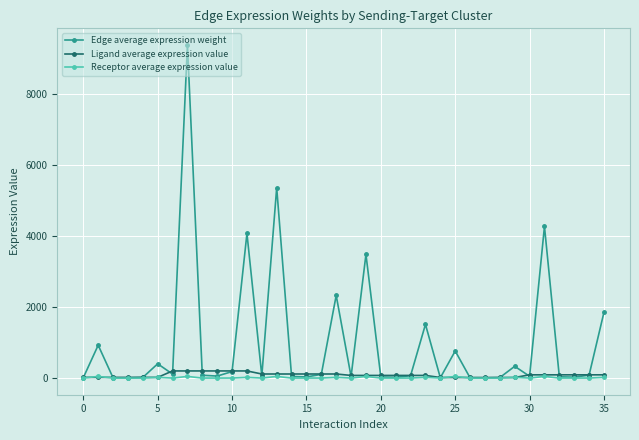

What is the smallest value displayed?

0.3